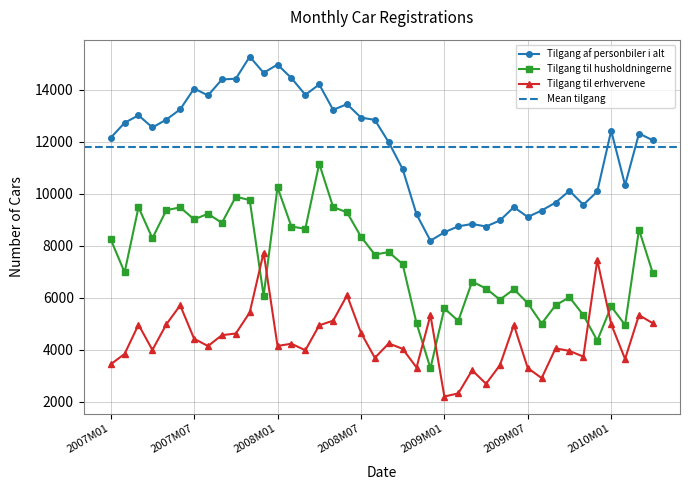

Which series has the largest range (max minus min)?

Tilgang til husholdningerne